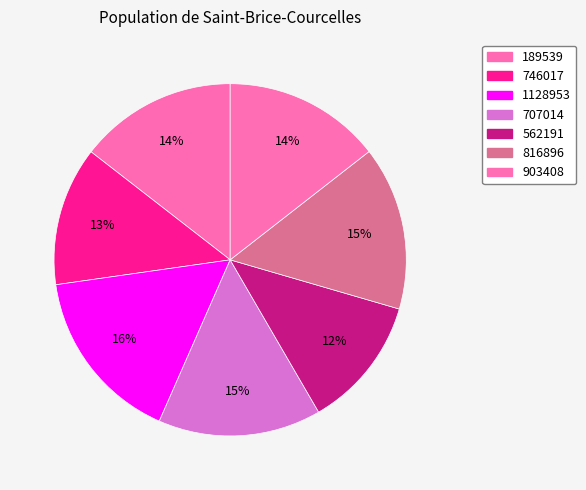

How many slices are in this pie chart?

7